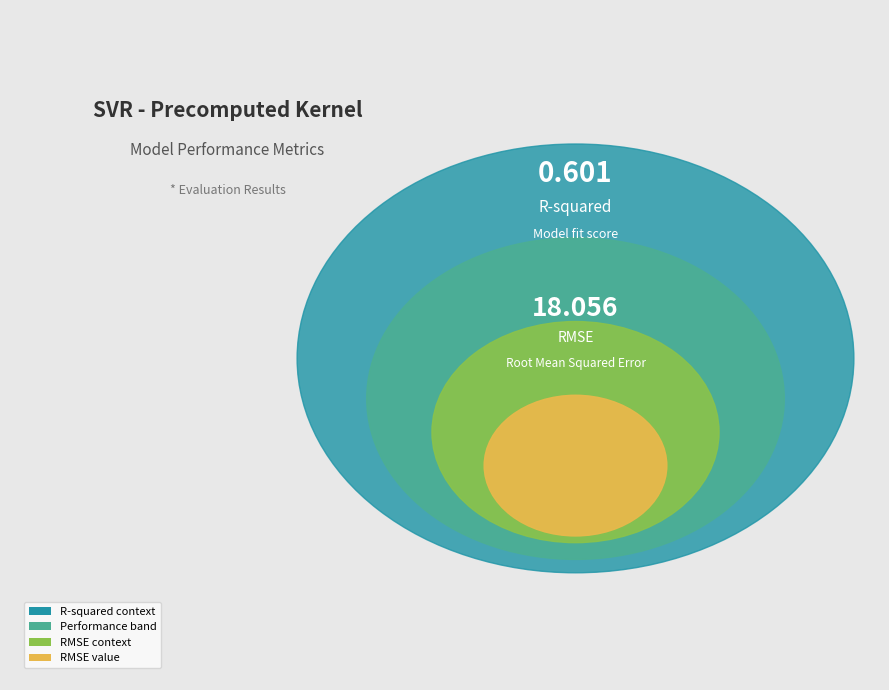

To the nearest percent, what is the difference between the RMSE and R-squared slice percentages?

94%